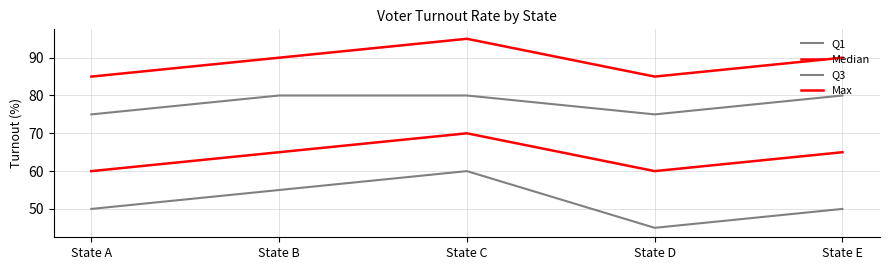

List the labels in order of Max value, largest first.

State C, State B, State E, State A, State D